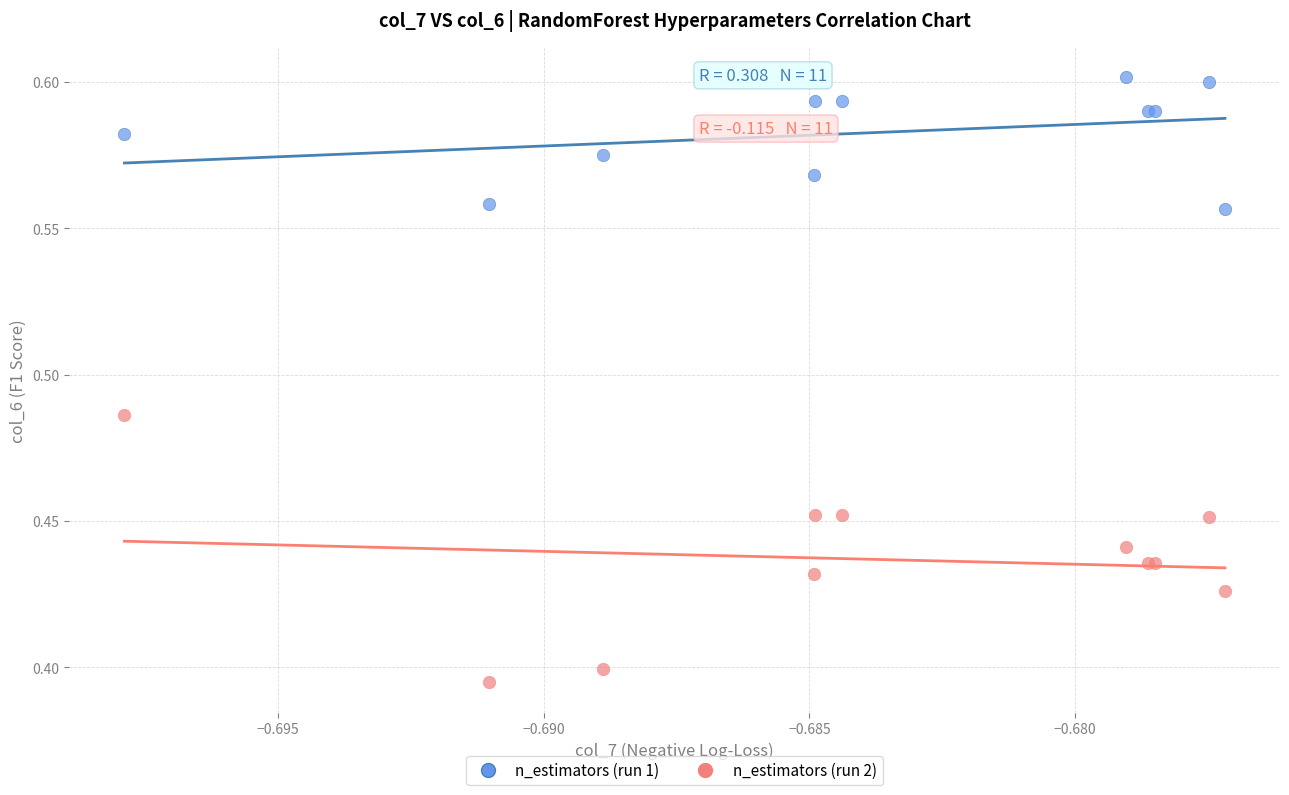

Which series contains the lowest Y value?

n_estimators (run 2)